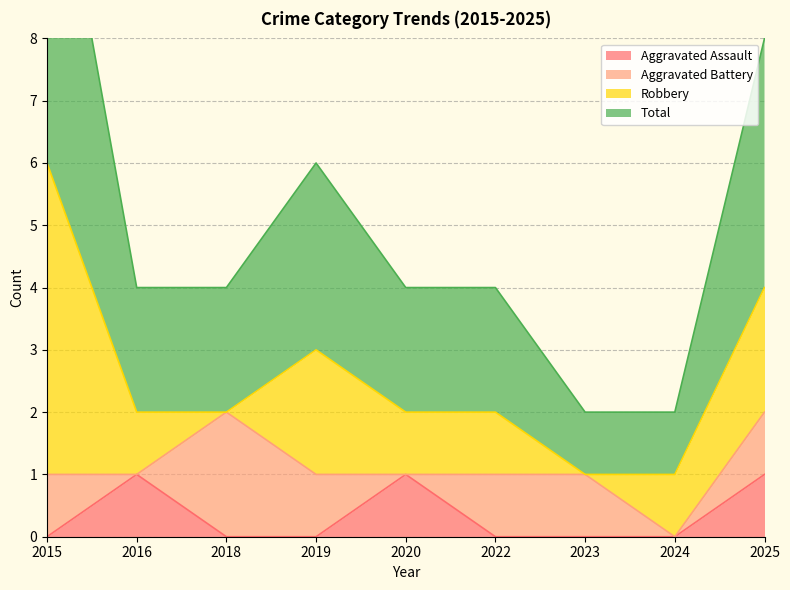

What is the difference between the maximum and second lowest values in the Total series?

5